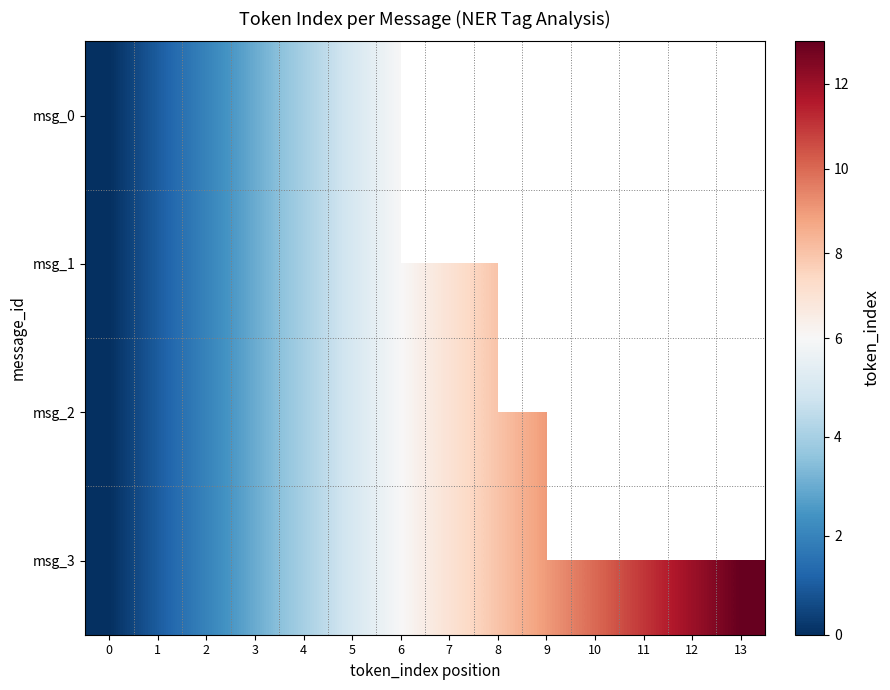

What is the difference between the msg_3 values at 9 and 8?

1.0